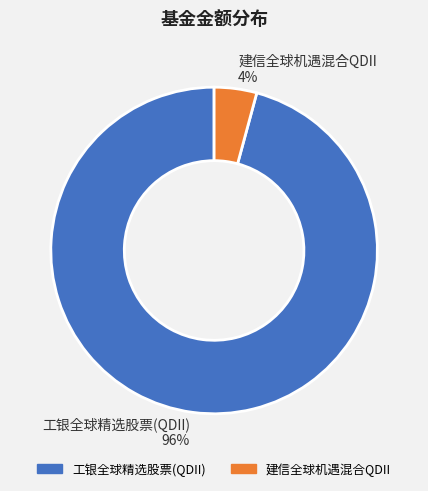

Which slice is the smallest?

建信全球机遇混合QDII